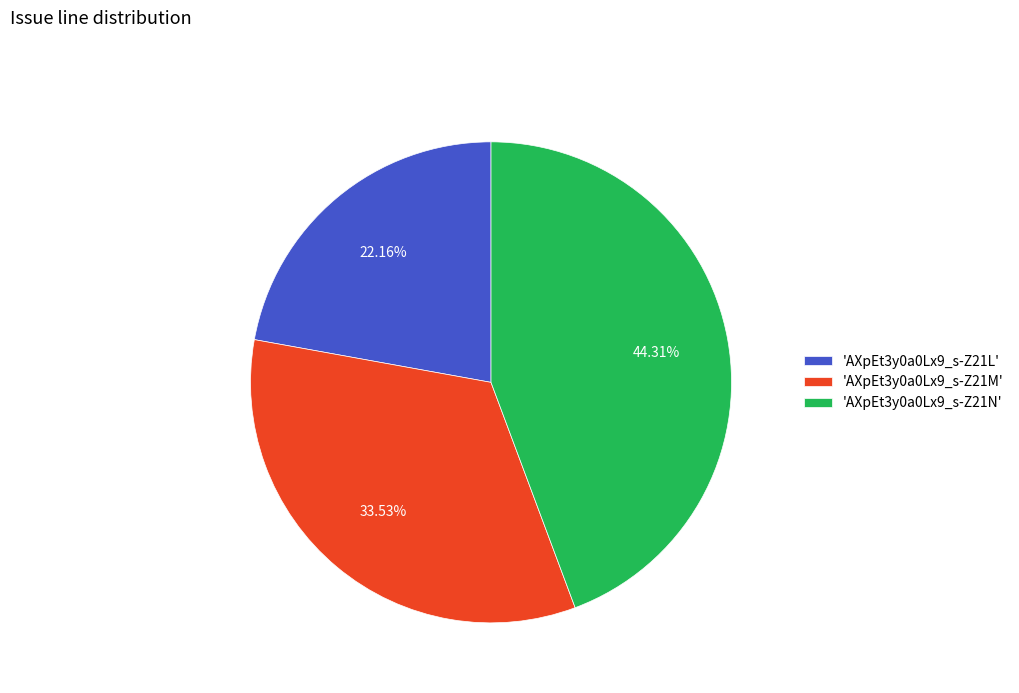

Count the number of slices in the pie.

3